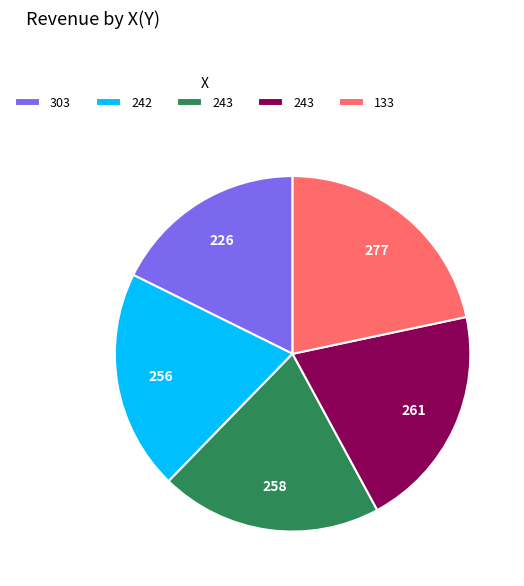

Is there any slice that represents more than half of the pie?

No